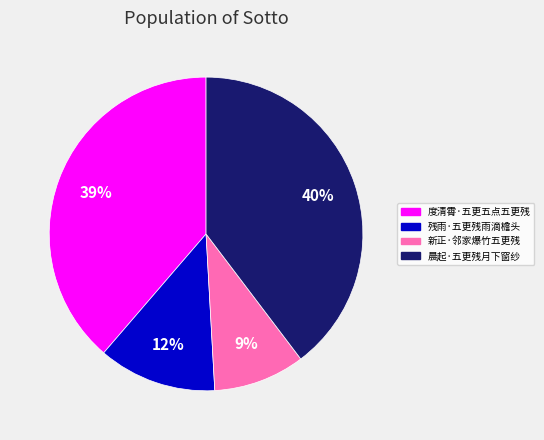

Between 新正·邻家爆竹五更残 and 残雨·五更残雨滴檐头, which is larger?

残雨·五更残雨滴檐头